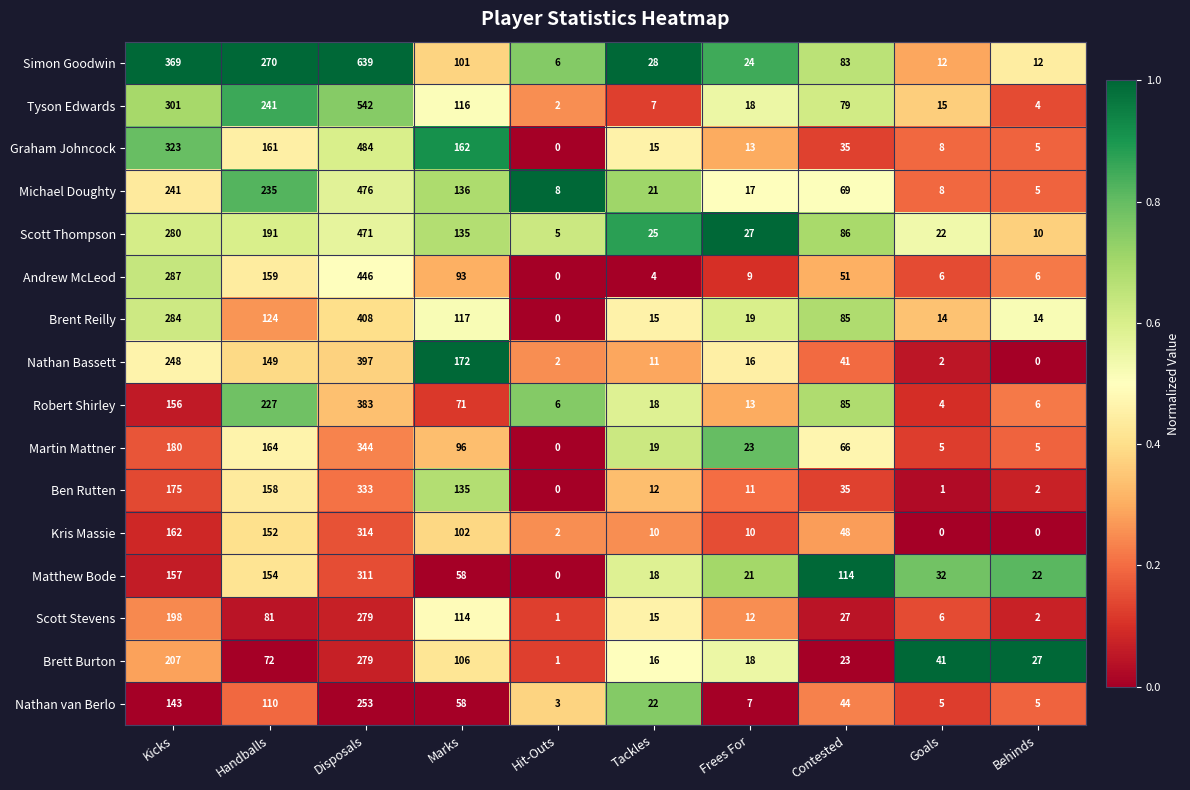

Which series has the widest spread of values?

Simon Goodwin